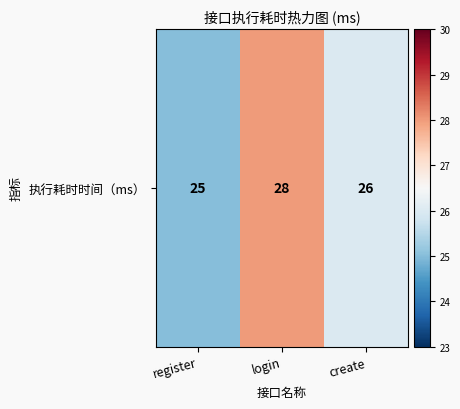

What is the difference between the maximum and minimum values?

3